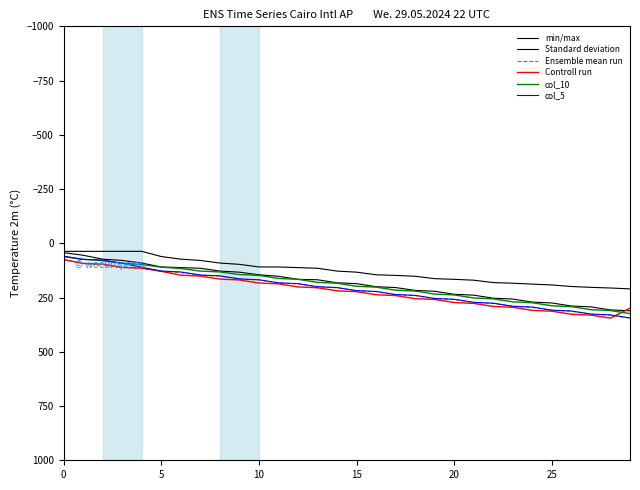

Count the number of data series in this chart.

6